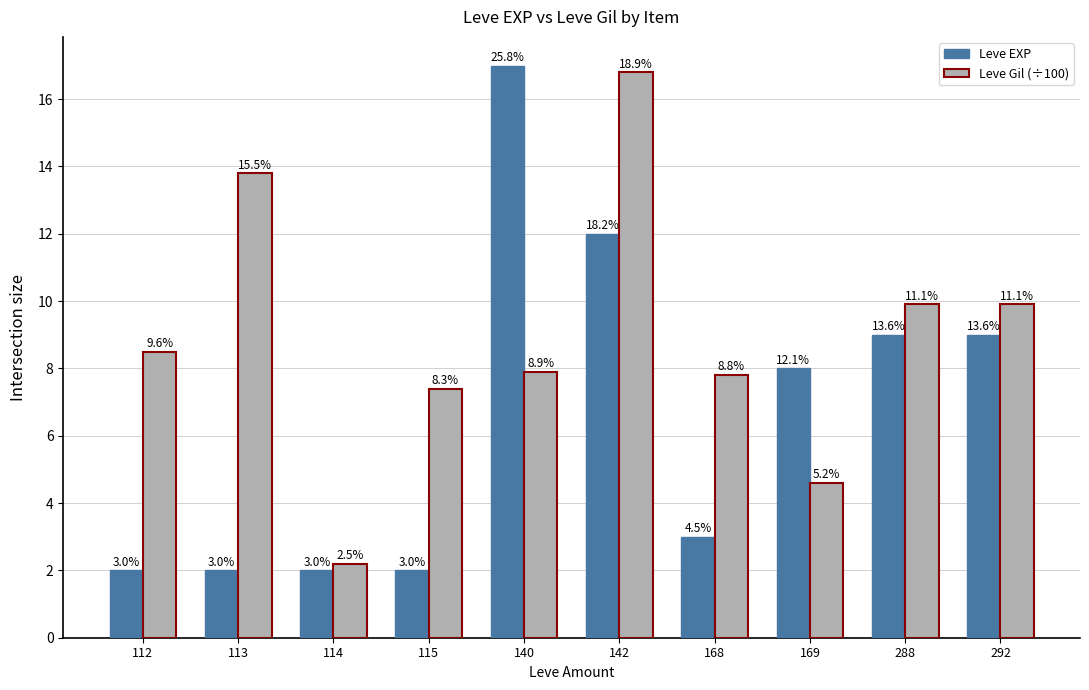

At 113, list the series in order from largest to smallest.

Leve Gil (÷100), Leve EXP